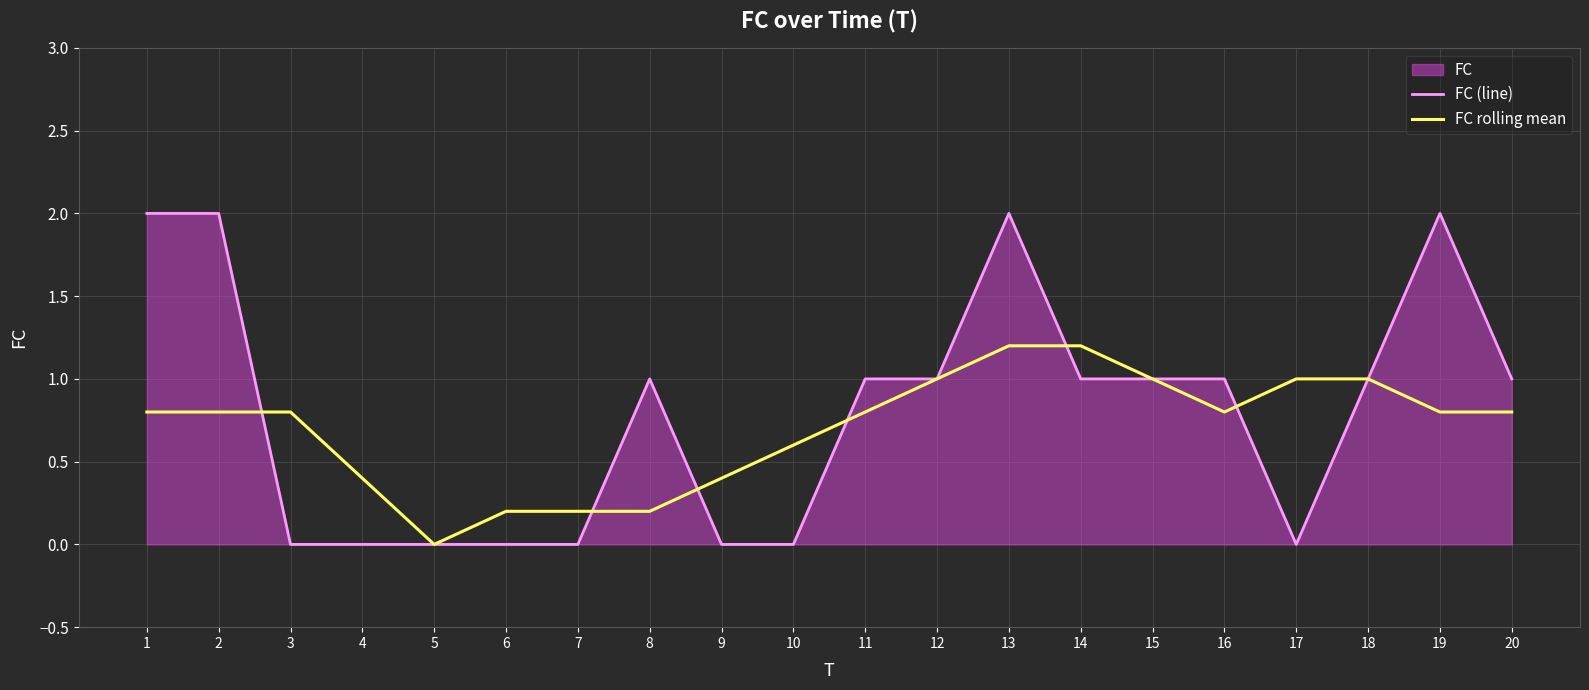

At how many categories does at least one series exceed 1?

5